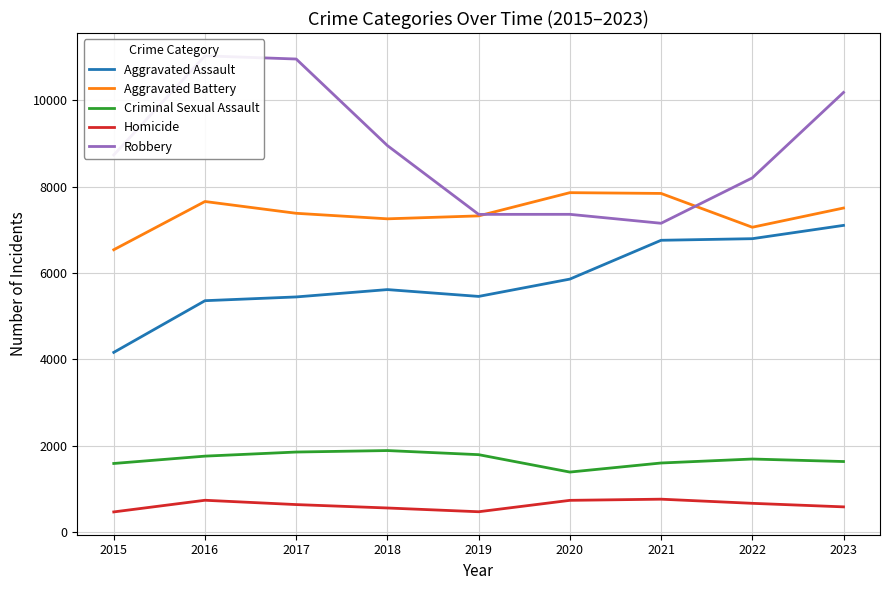

At which label does Homicide reach its minimum?

2015